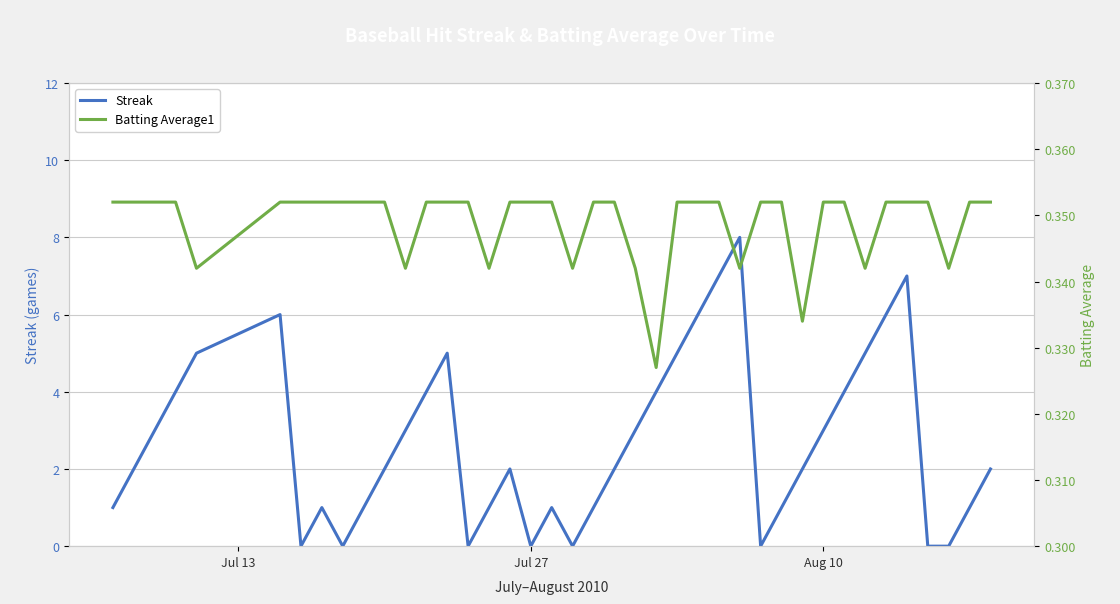

What is the highest value of the Streak series?

8